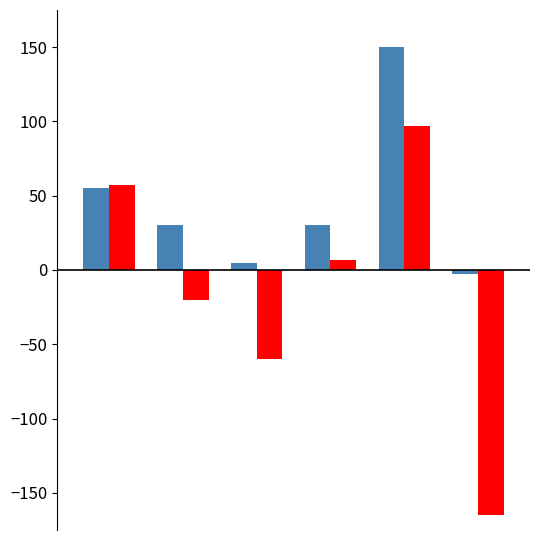

What is the maximum value shown in the chart?

150